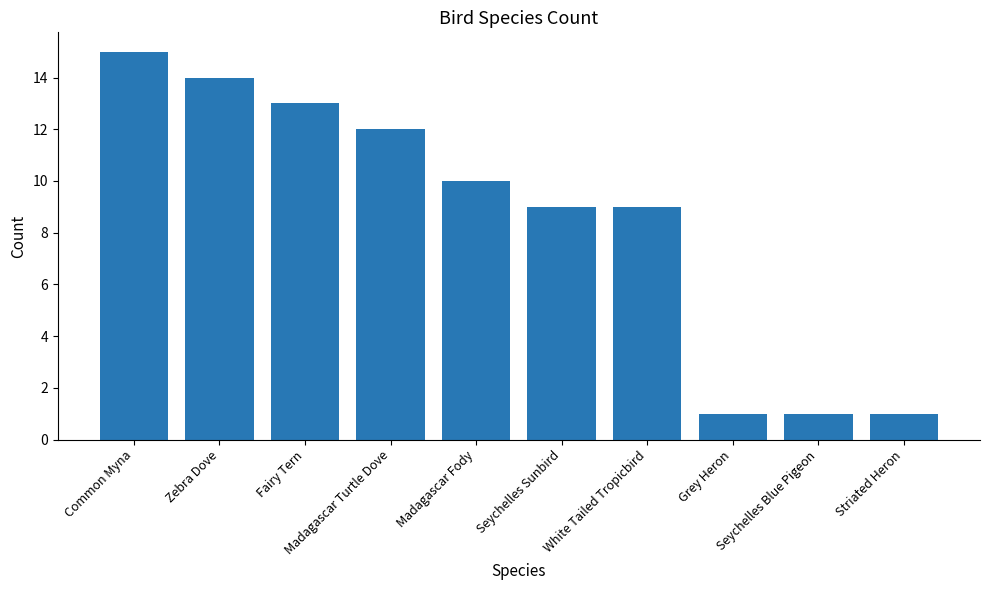

What is the value of the 6th bar from the left?

9